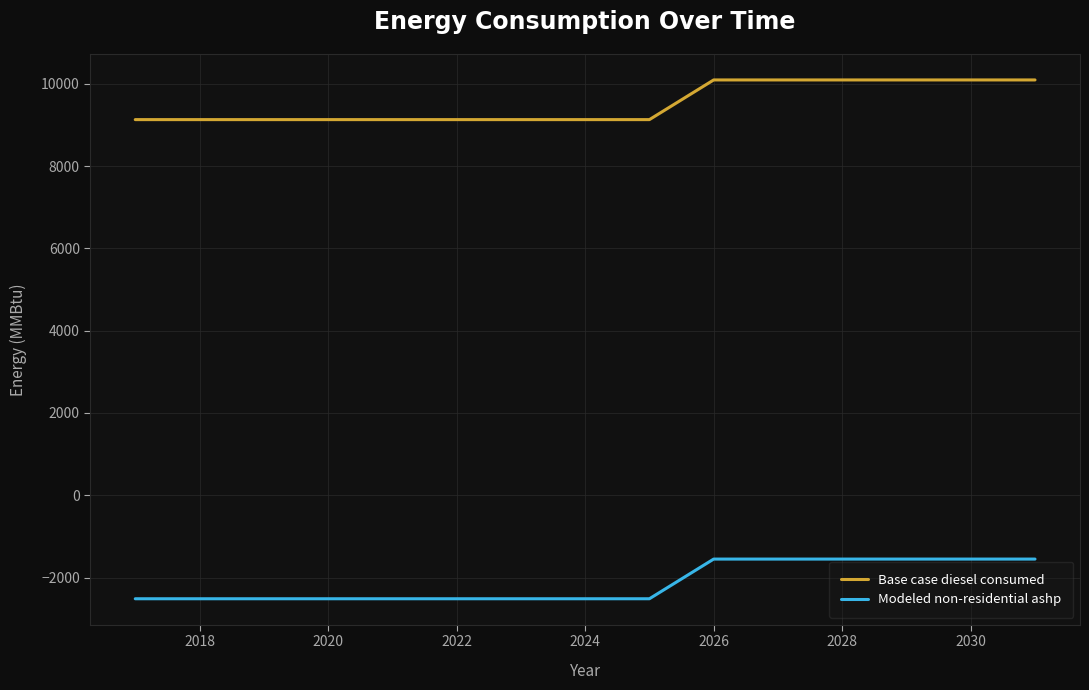

What is the minimum value shown in the chart?

-2513.6